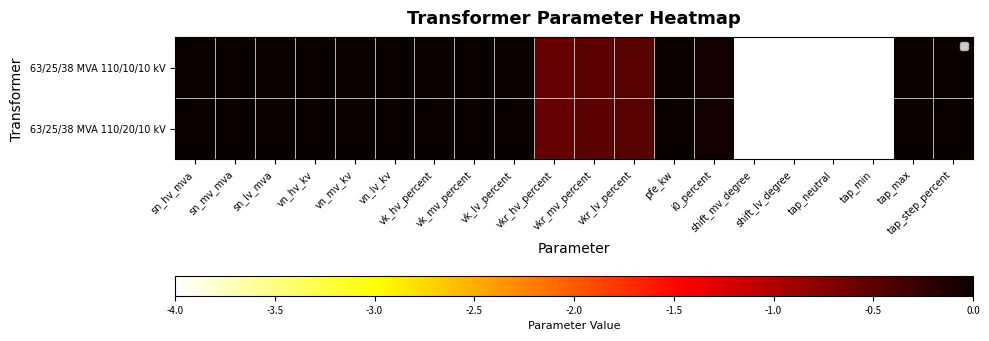

What is the minimum value shown in the chart?

-4.0